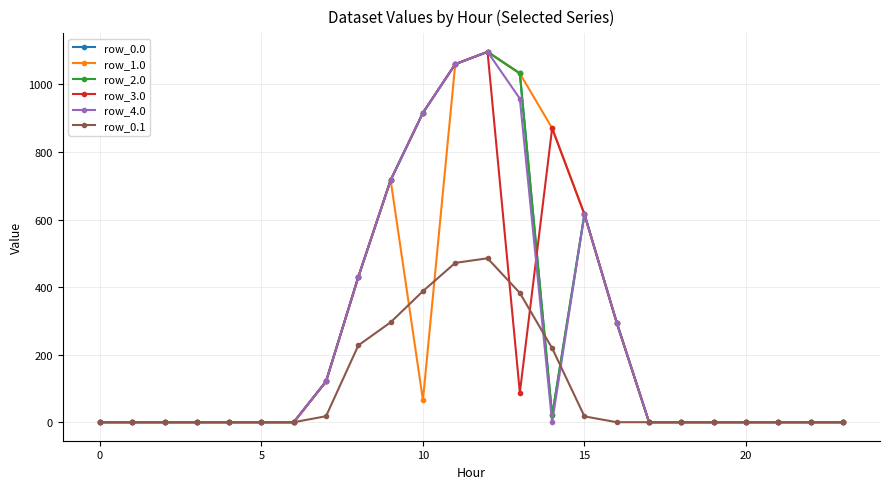

Rank the series by their maximum value, from highest to lowest.

row_0.0, row_1.0, row_2.0, row_3.0, row_4.0, row_0.1